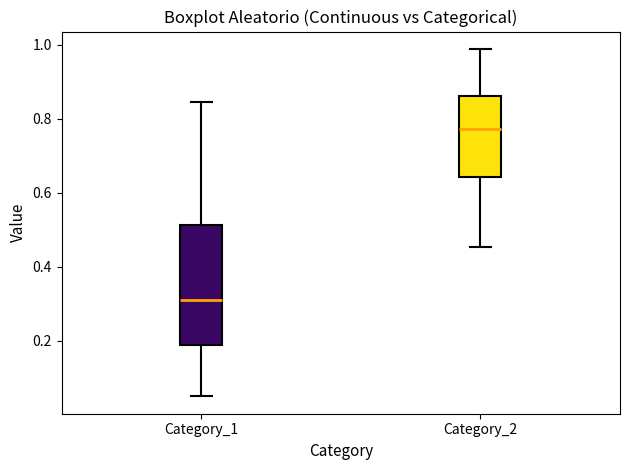

Reading left to right, transcribe this box plot: for each box, give where its median line is, the range the box spans, and where its two whiskers end, as read against the y-axis. The values are not printed on the chart, so give them approximately, as read against the axis.

Category_1: median 0.30, box 0.18 to 0.52, whiskers 0.04 to 0.84
Category_2: median 0.78, box 0.64 to 0.86, whiskers 0.46 to 0.98